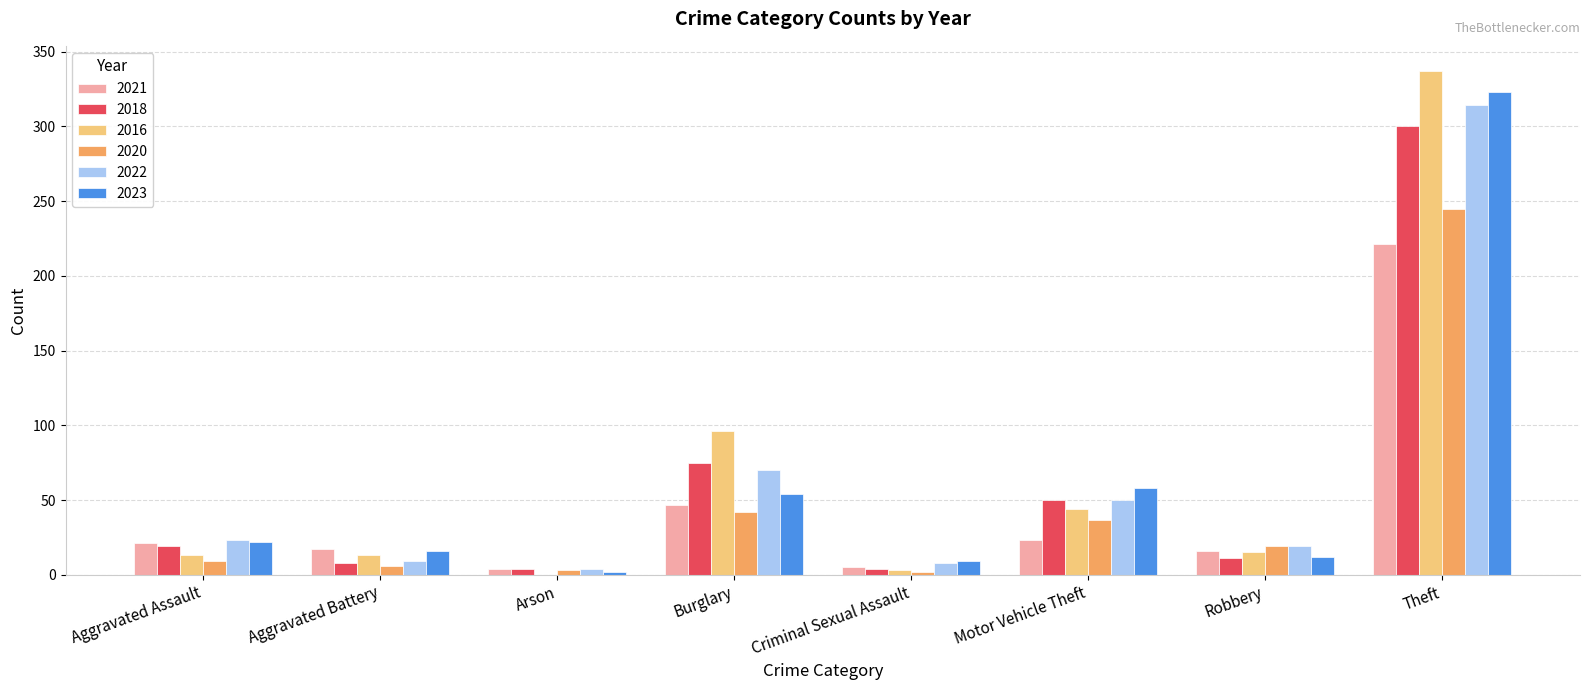

What is the sum of the 2021 values at Motor Vehicle Theft and Burglary?

70